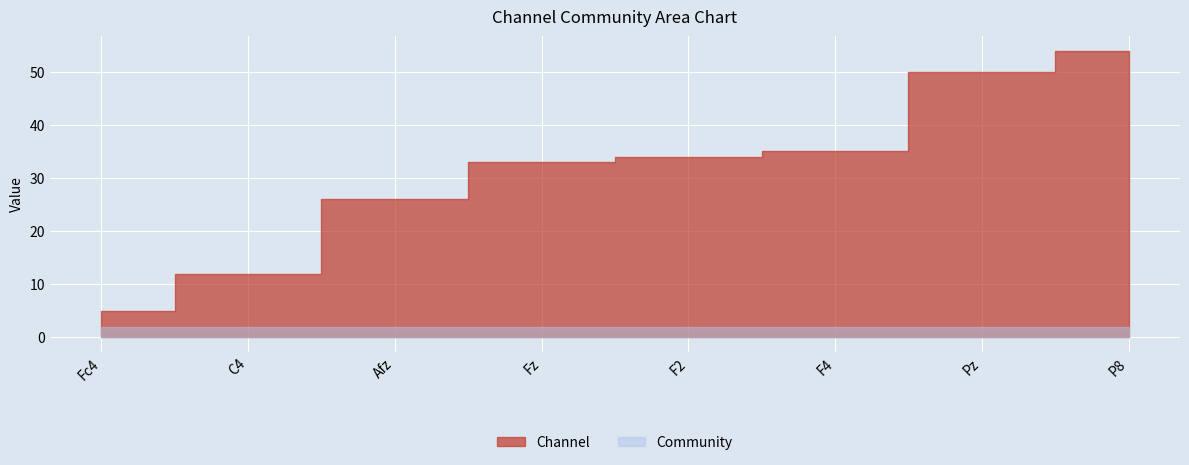

At which label does Community reach its peak?

Fc4